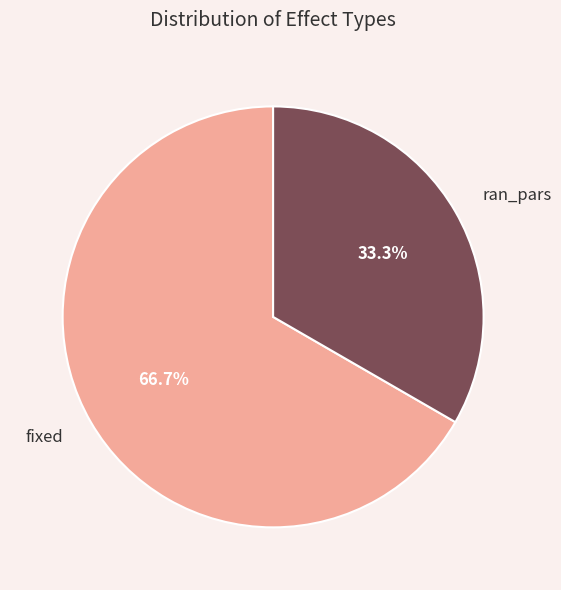

Which slice represents more than half of the pie?

fixed